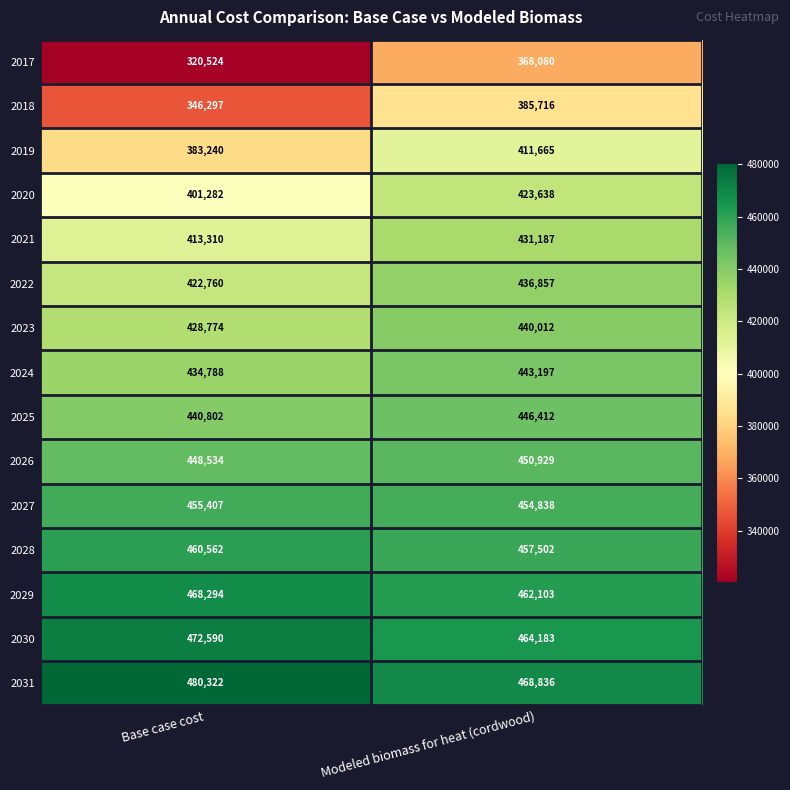

Is it true that 2031 equals 480322 at Base case cost?

True